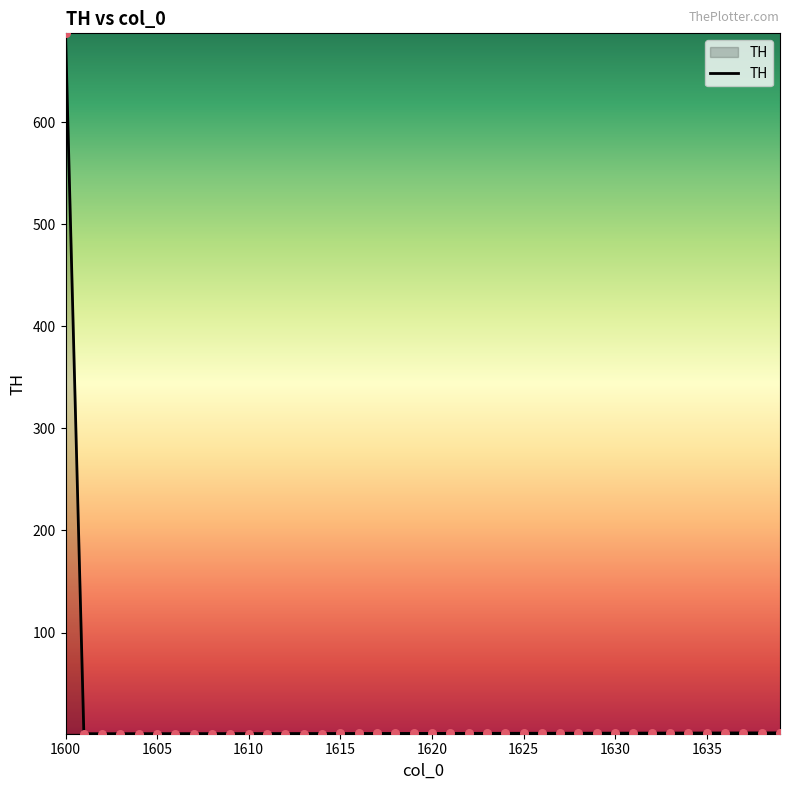

What is the maximum value shown in the chart?

687.1